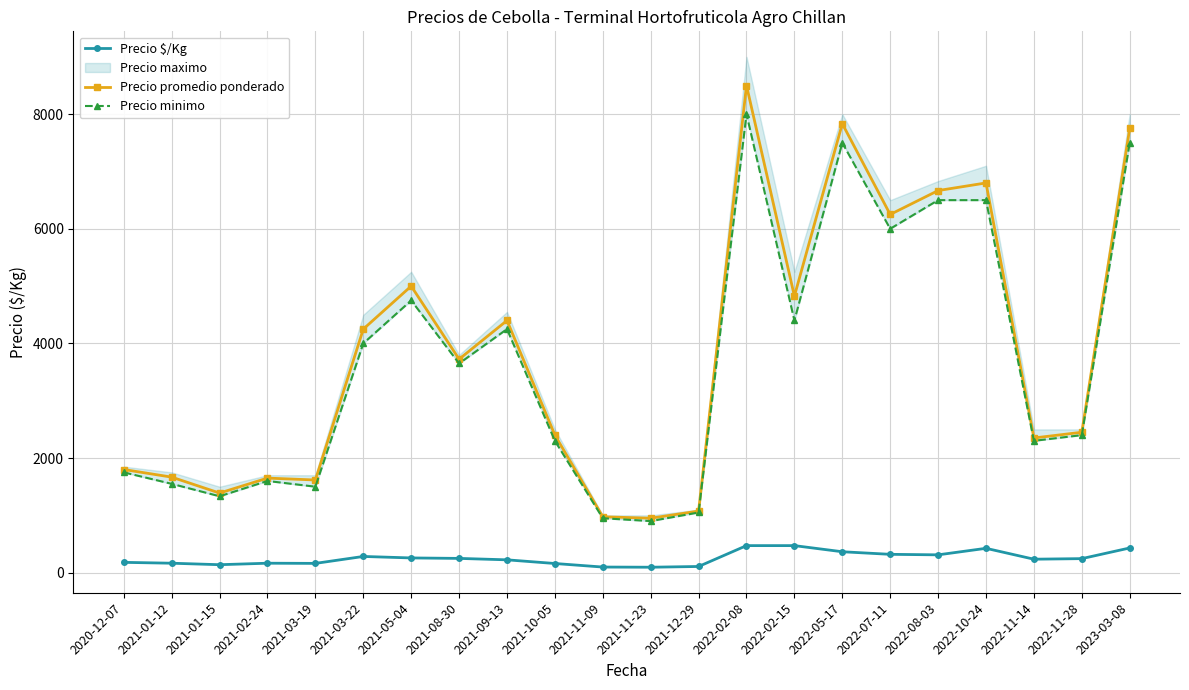

List the series in order of their peak value, lowest first.

Precio $/Kg, Precio minimo, Precio promedio ponderado